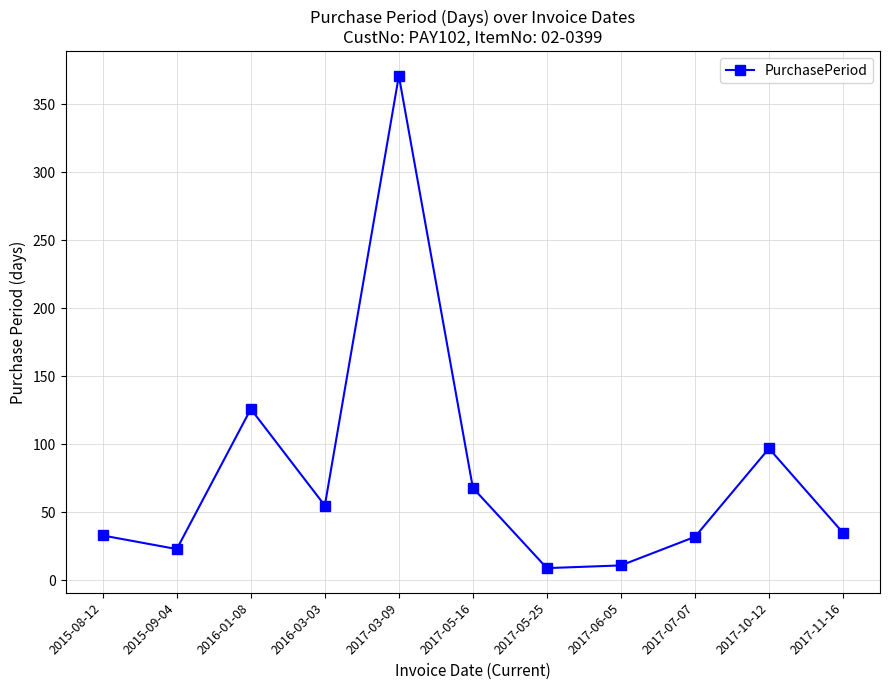

What is the greatest value displayed?

371